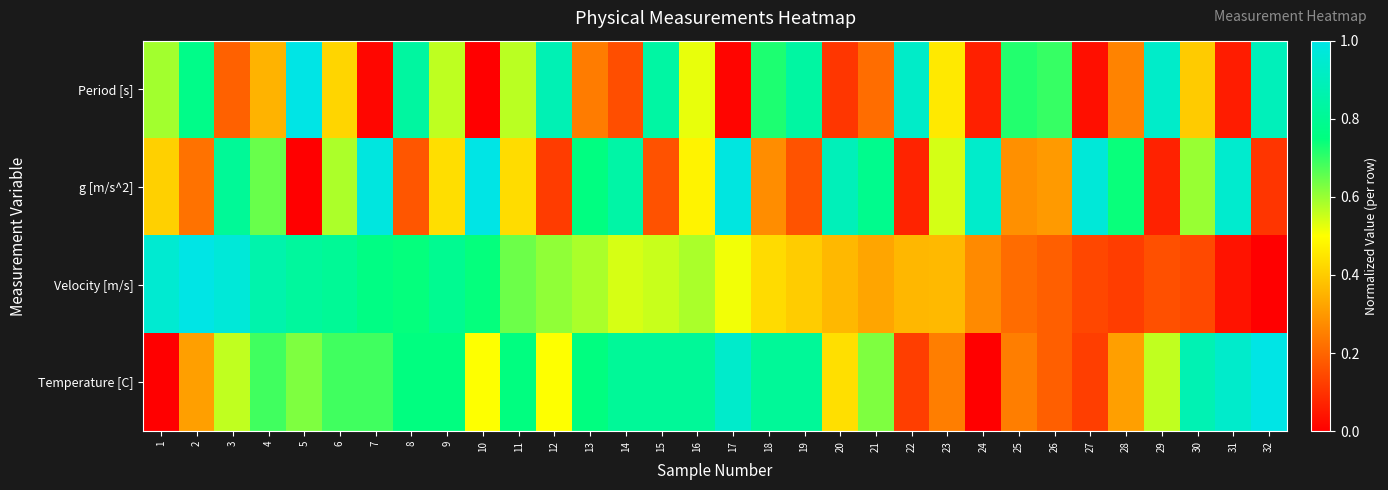

Which series has the largest total across all categories?

Temperature [C]